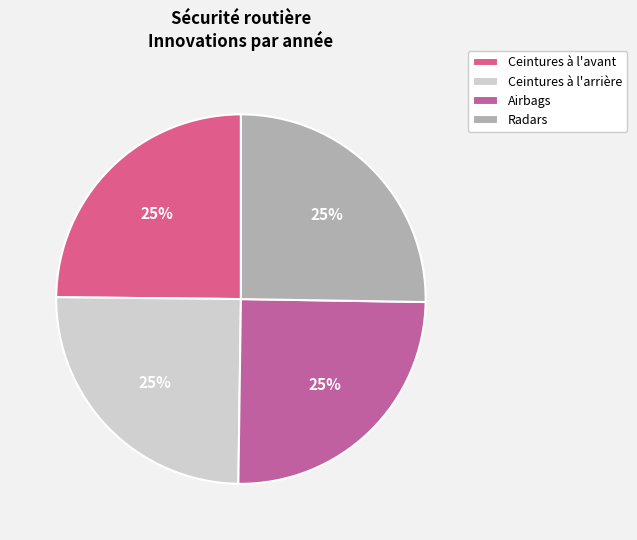

Is Ceintures à l'arrière the majority of the pie?

No